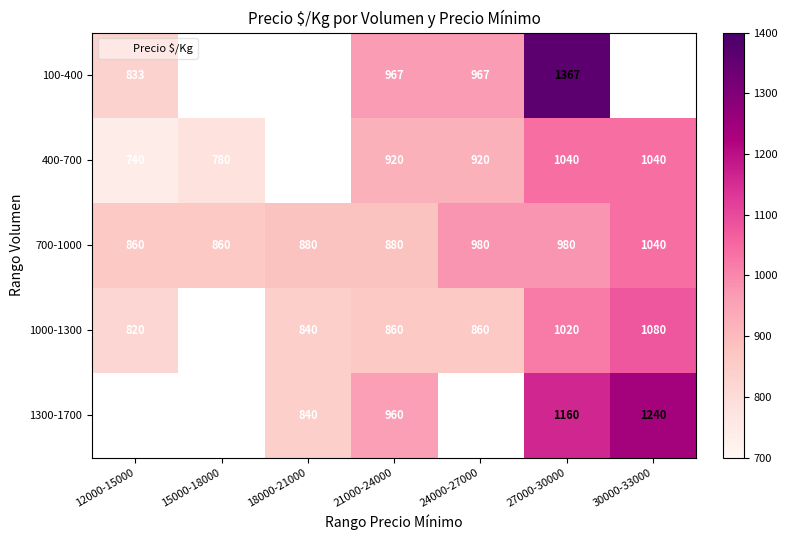

What is the maximum value for 700-1000?

1040